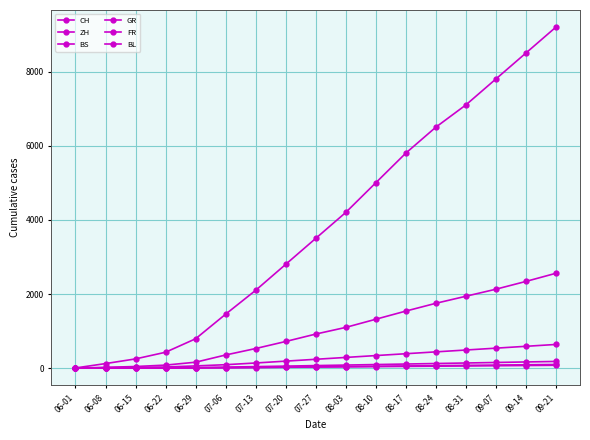

True or false: FR has more than 2 points higher than both neighbors.

False